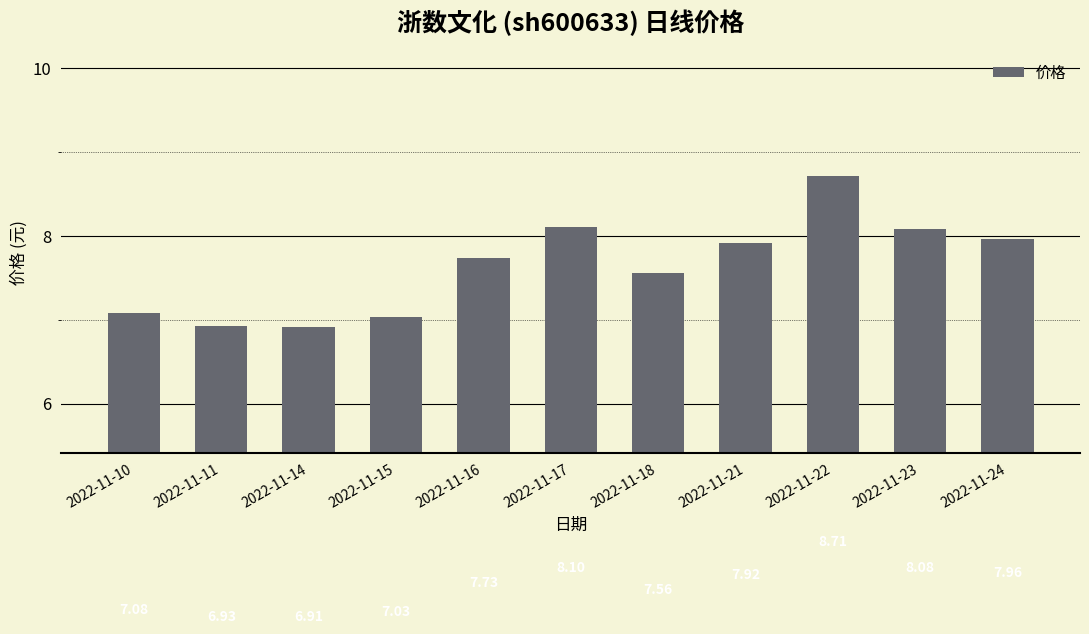

What is the greatest value displayed?

8.7